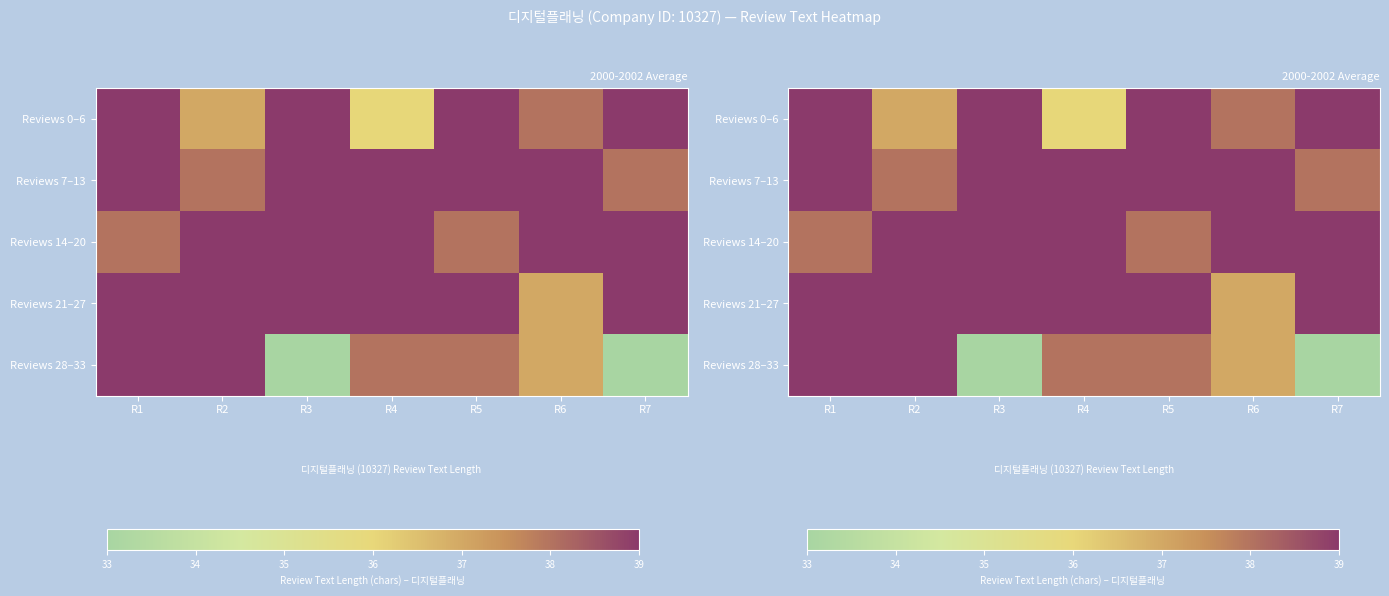

What is the lowest value of the Reviews 14–20 series?

38